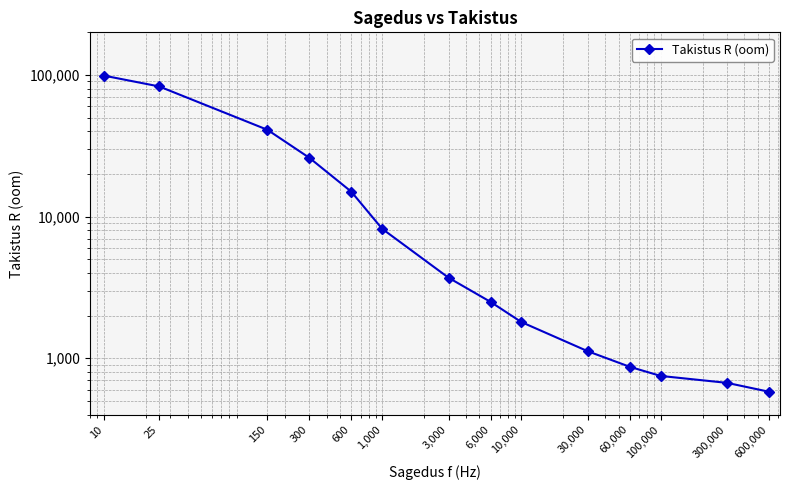

What is the minimum value shown in the chart?

580